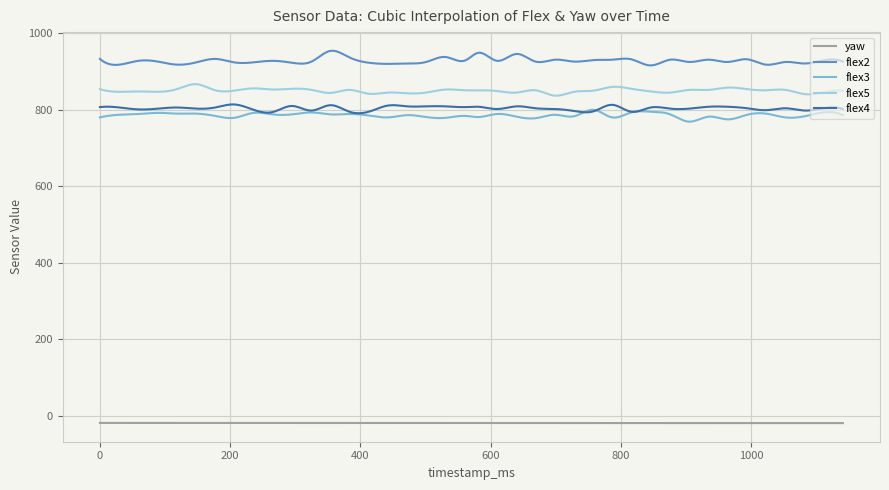

Does the chart have visible grid lines?

Yes